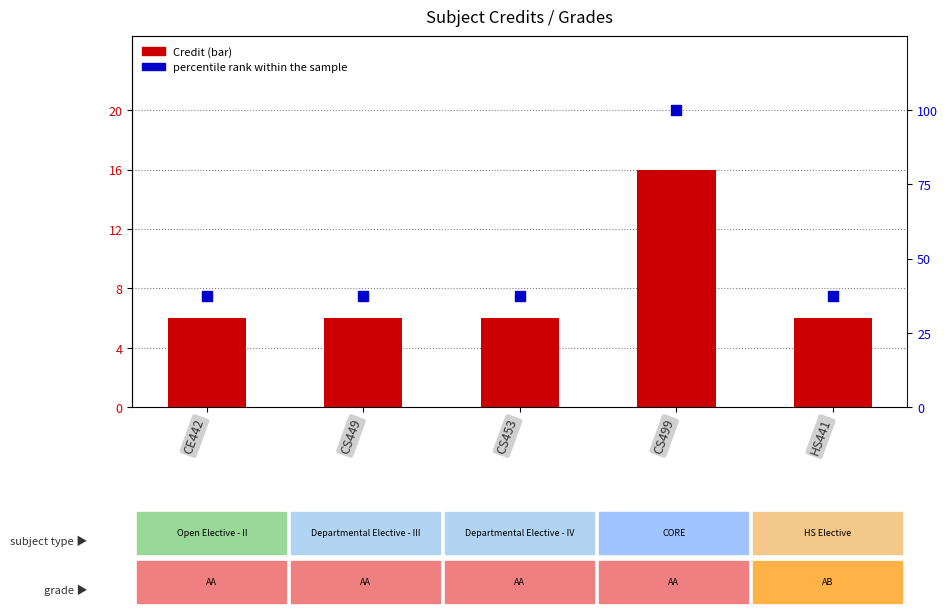

What is the total value across all series at CS453?

43.5